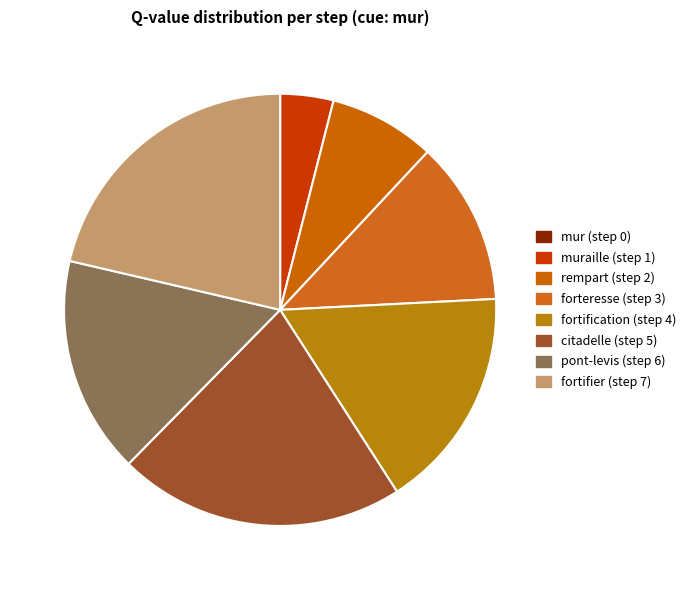

Combined, what portion of the pie is fortifier (step 7) and fortification (step 4)?

38.1%